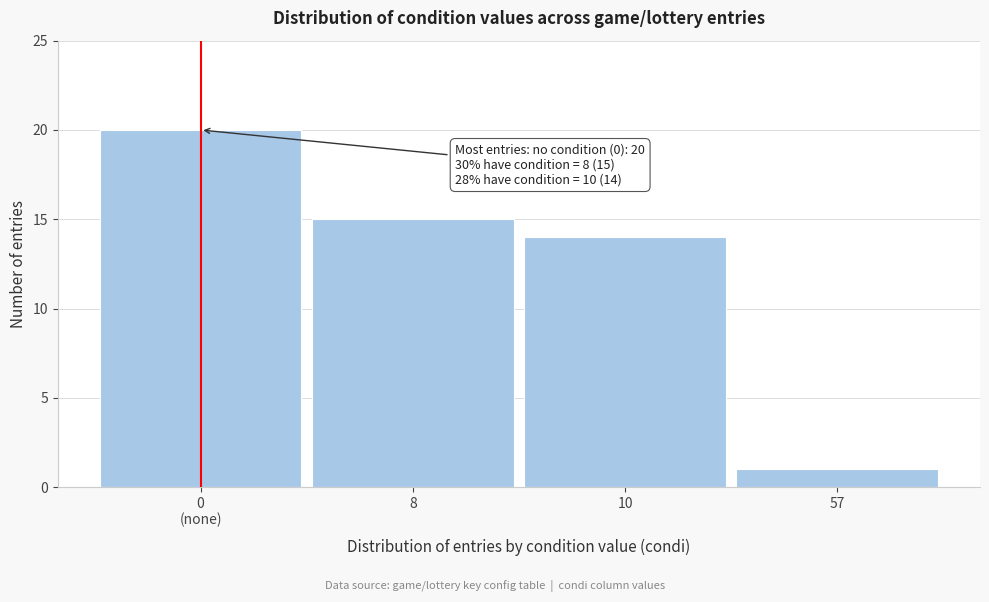

Reading left to right, list all the values displayed in this chart.

20	15	14	1